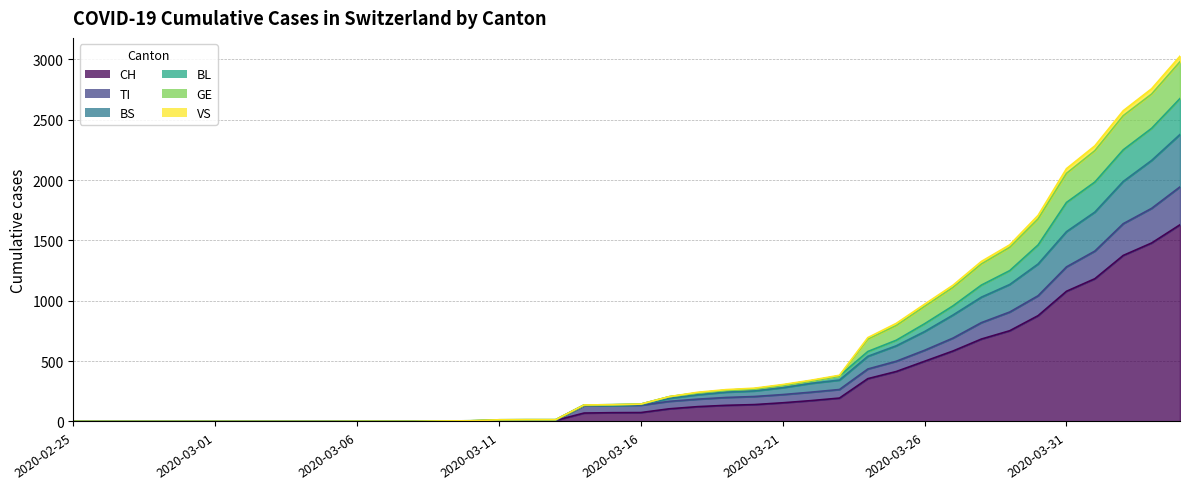

How many lines are shown in the chart?

6